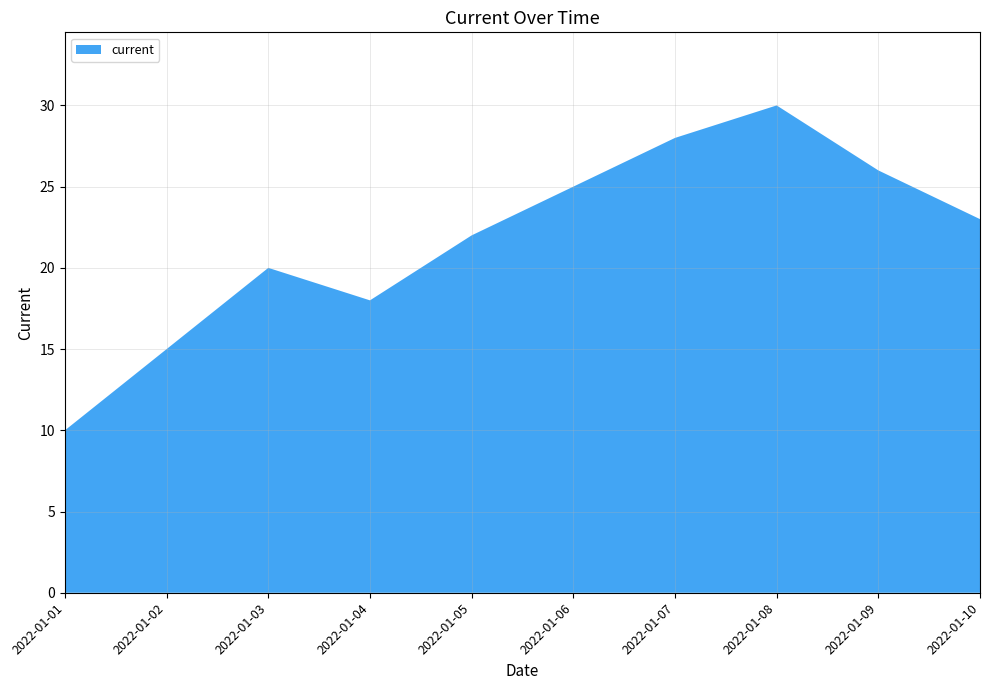

Reading right to left, extract all data points from this chart.

2022-01-10=23	2022-01-09=26	2022-01-08=30	2022-01-07=28	2022-01-06=25	2022-01-05=22	2022-01-04=18	2022-01-03=20	2022-01-02=15	2022-01-01=10